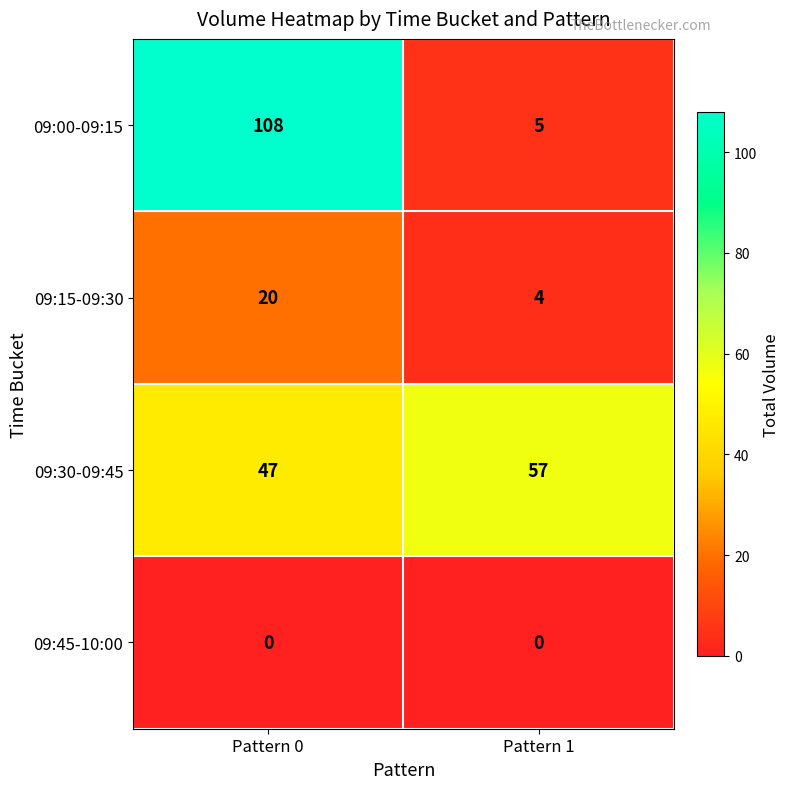

What is the sum of all 09:15-09:30 values?

24